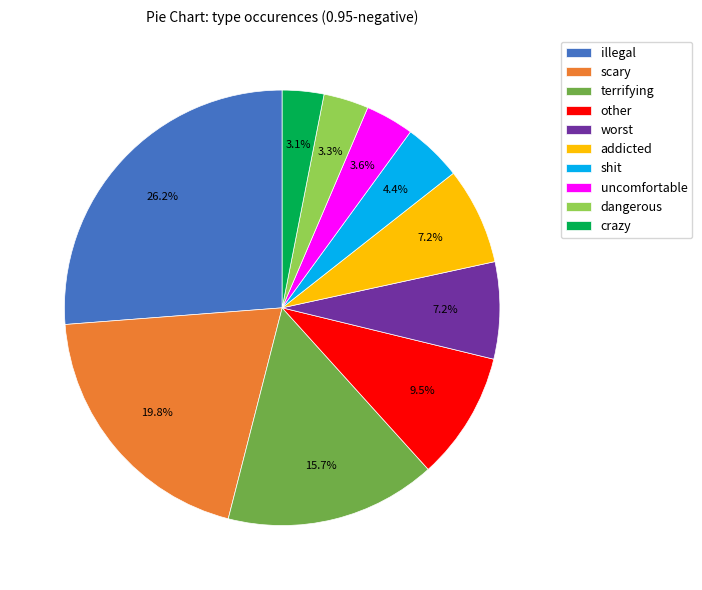

To the nearest percent, what portion does dangerous represent?

3%